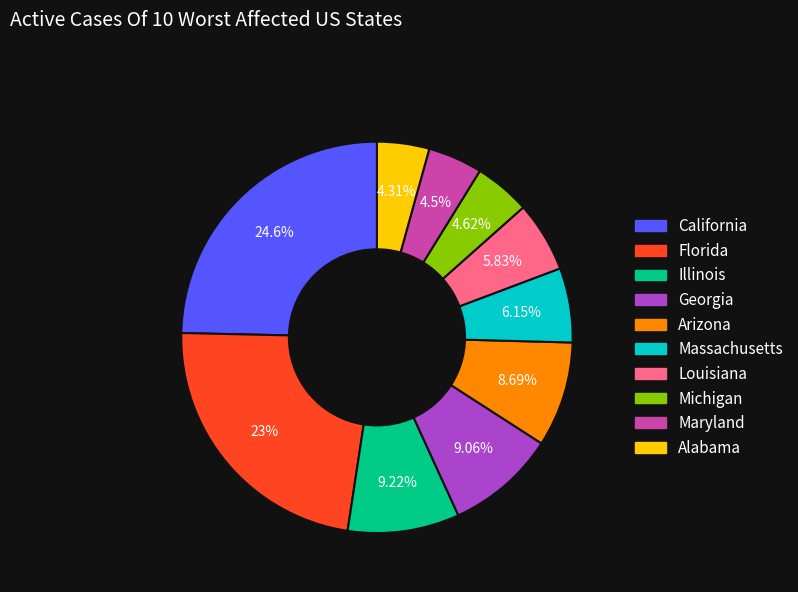

To the nearest percent, what portion does Florida represent?

23%